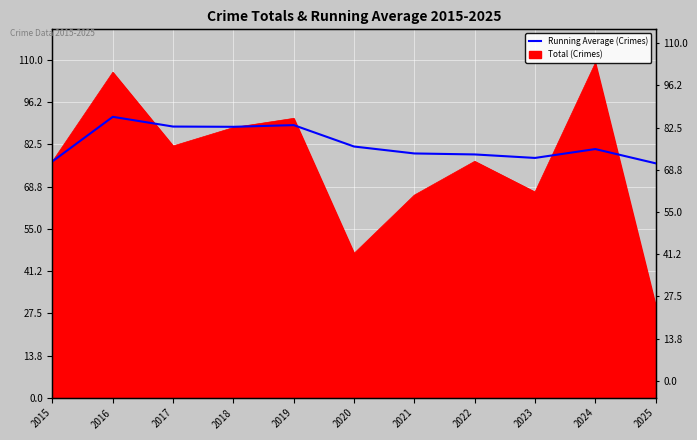

List the labels in order of value, largest first.

2016, 2019, 2017, 2018, 2020, 2024, 2021, 2022, 2023, 2015, 2025